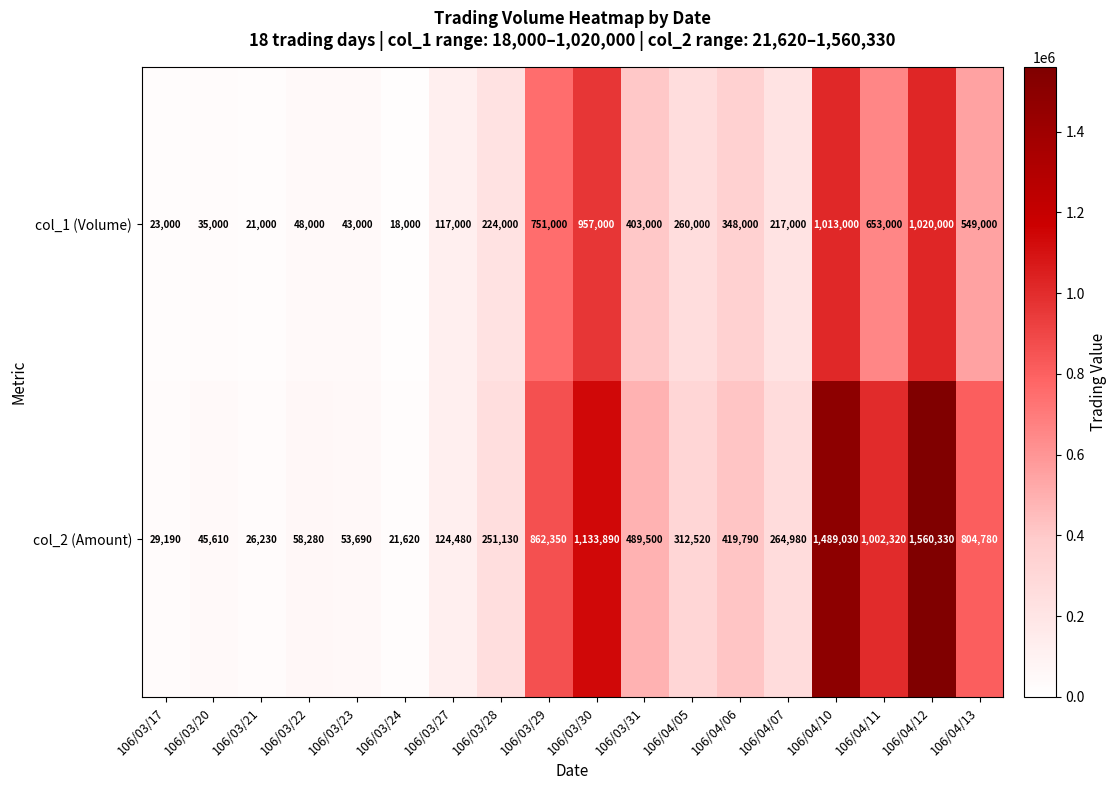

What is the difference between the col_2 (Amount) values at 106/04/06 and 106/04/07?

154810